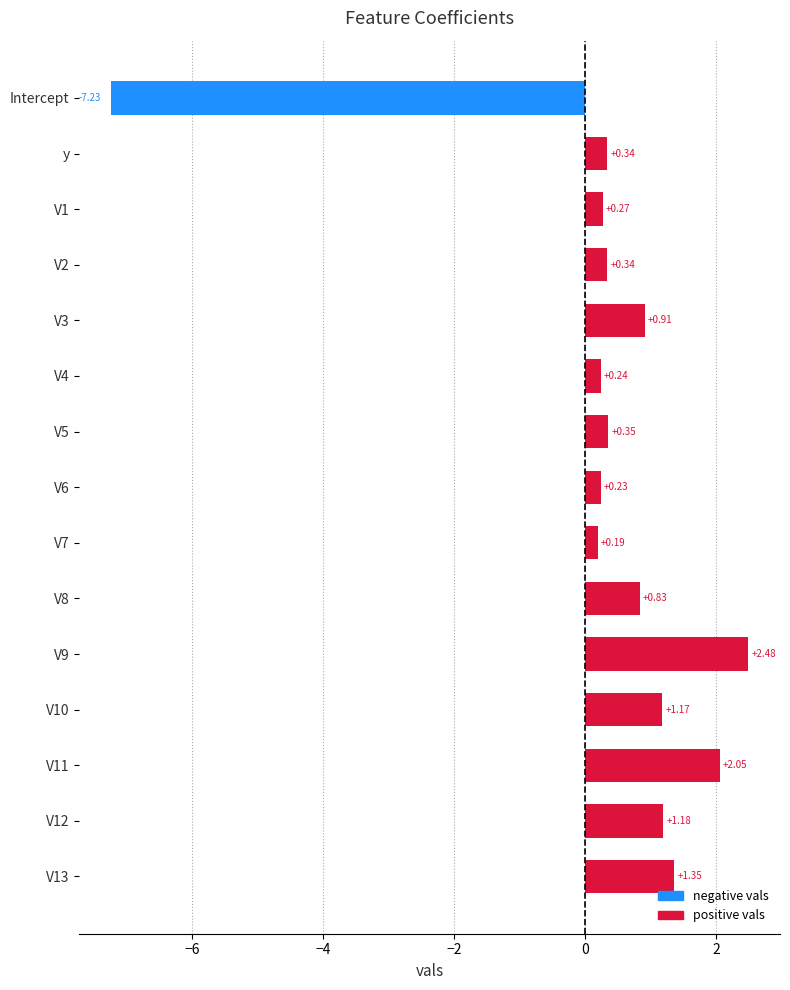

Which has a higher value, V9 or Intercept?

V9